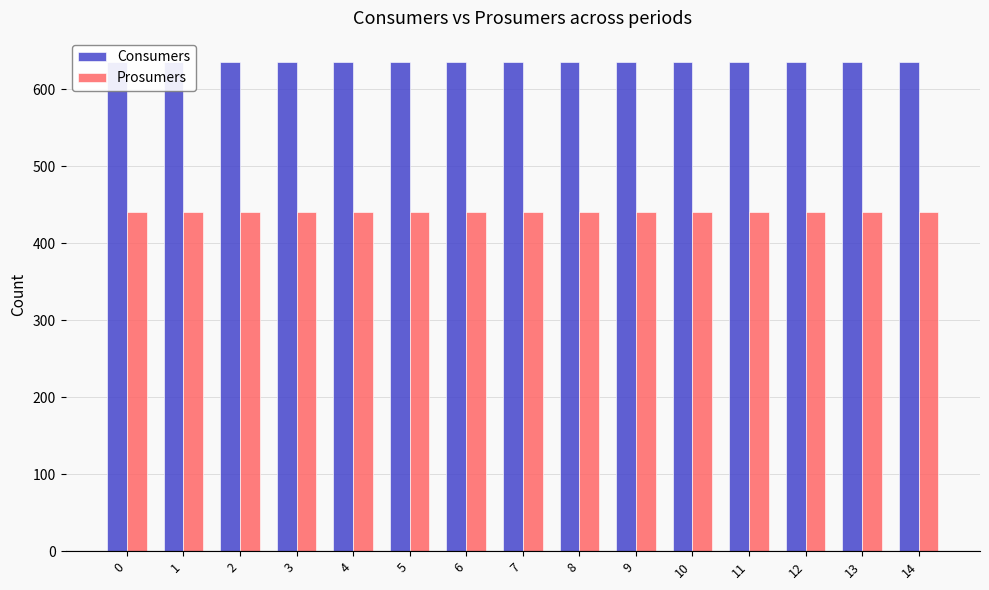

Reading right to left, extract all data points from this chart.

Consumers: 635	635	635	635	635	635	635	635	635	635	635	635	635	635	635
Prosumers: 440	440	440	440	440	440	440	440	440	440	440	440	440	440	440